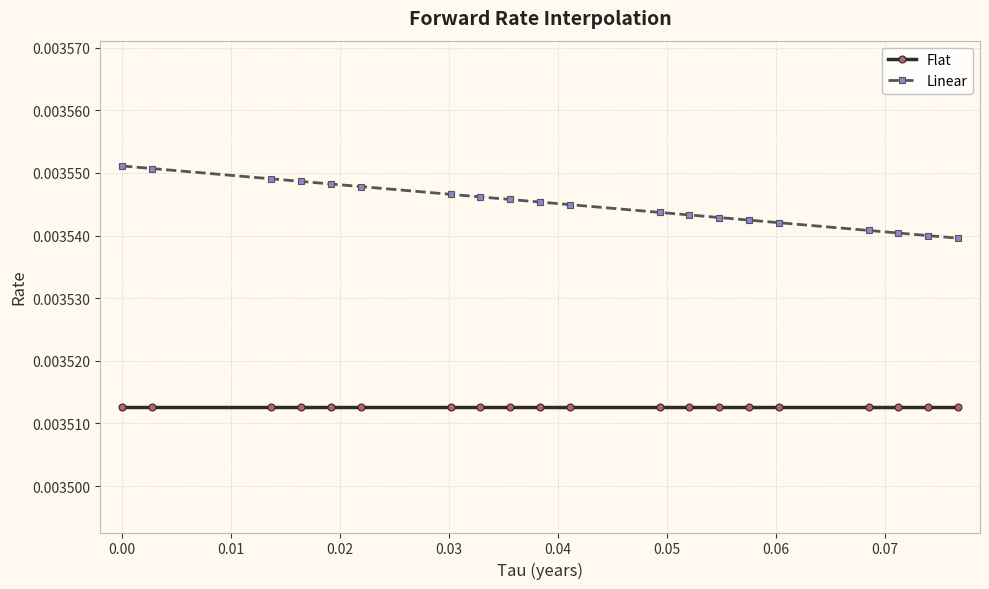

True or false: Linear and Flat intersect in this chart.

False